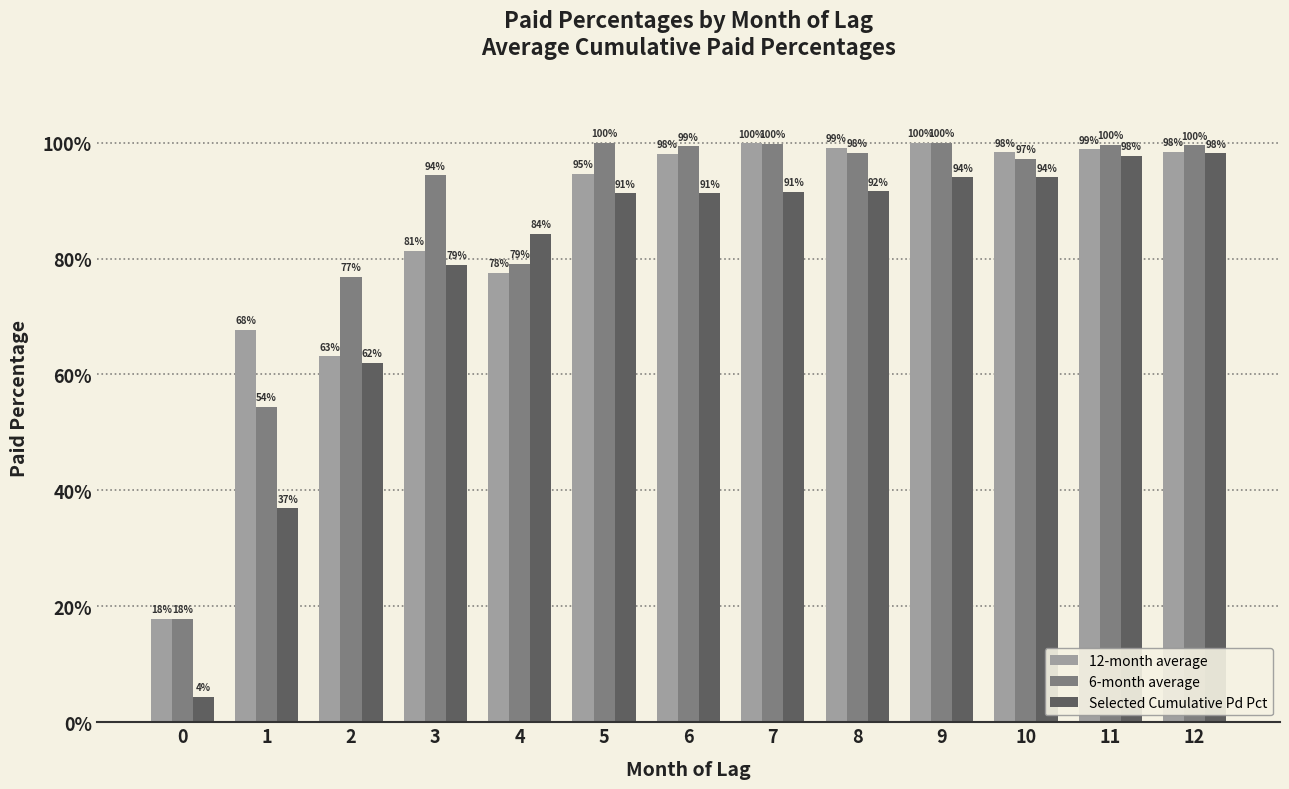

Does the chart contain any negative values?

No